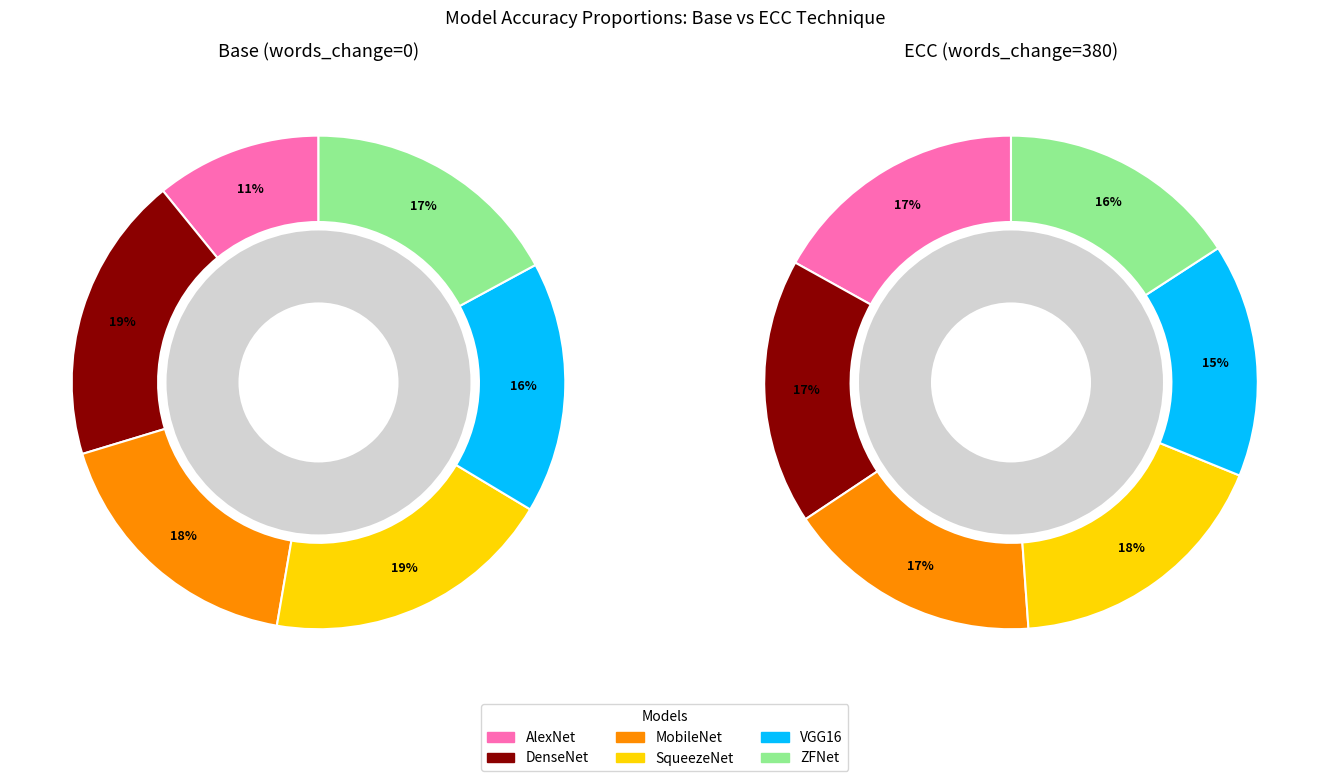

To the nearest percent, what portion does Base (words_change=0) represent?

37%